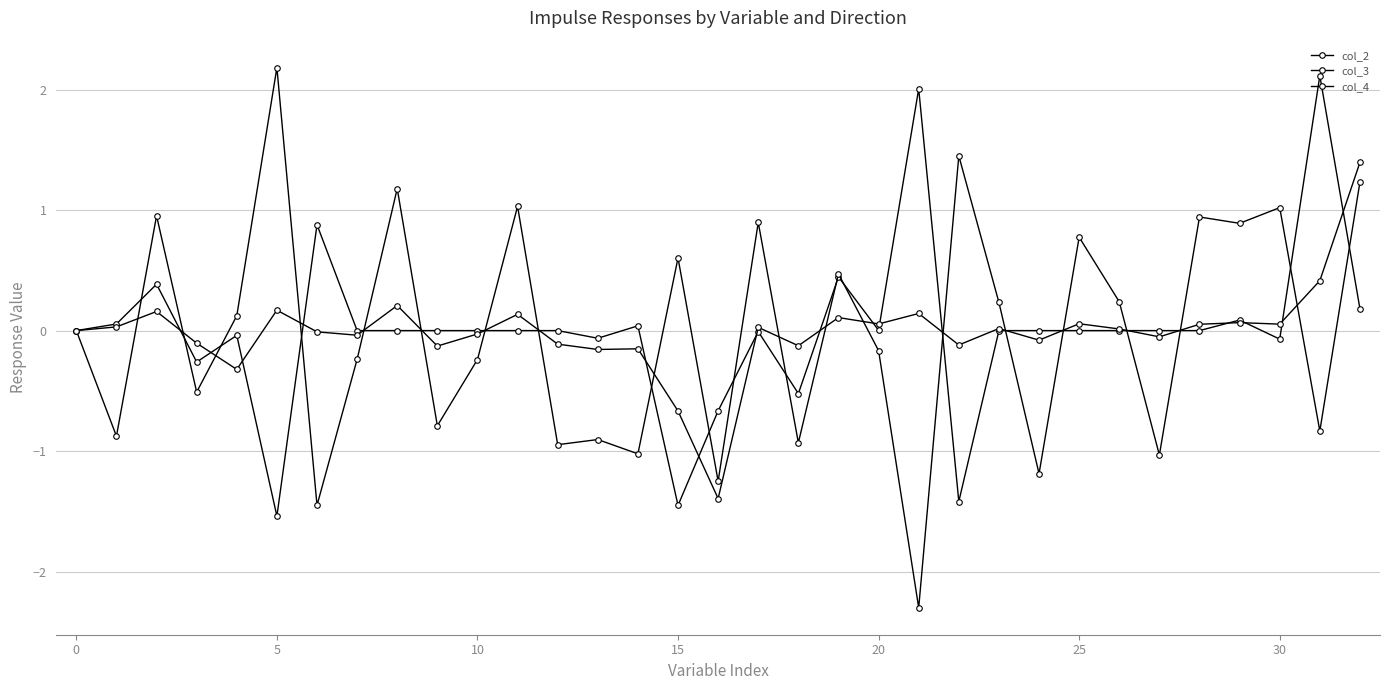

What is the label of the 22nd point from the left?

21